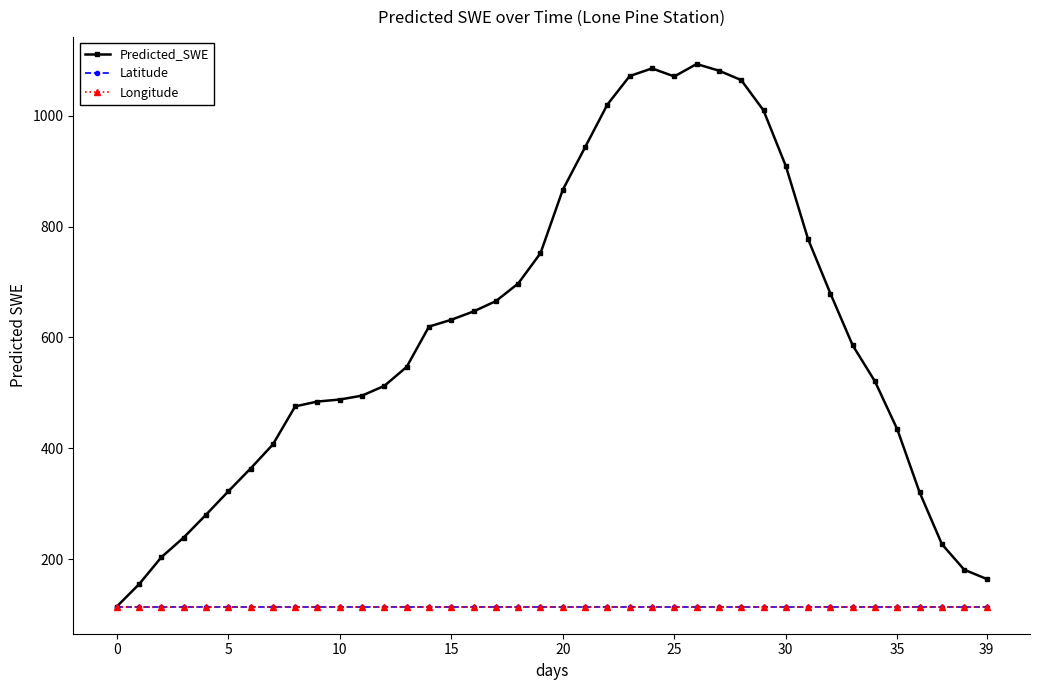

What is the difference between the maximum and second lowest values in the Predicted_SWE series?

938.7